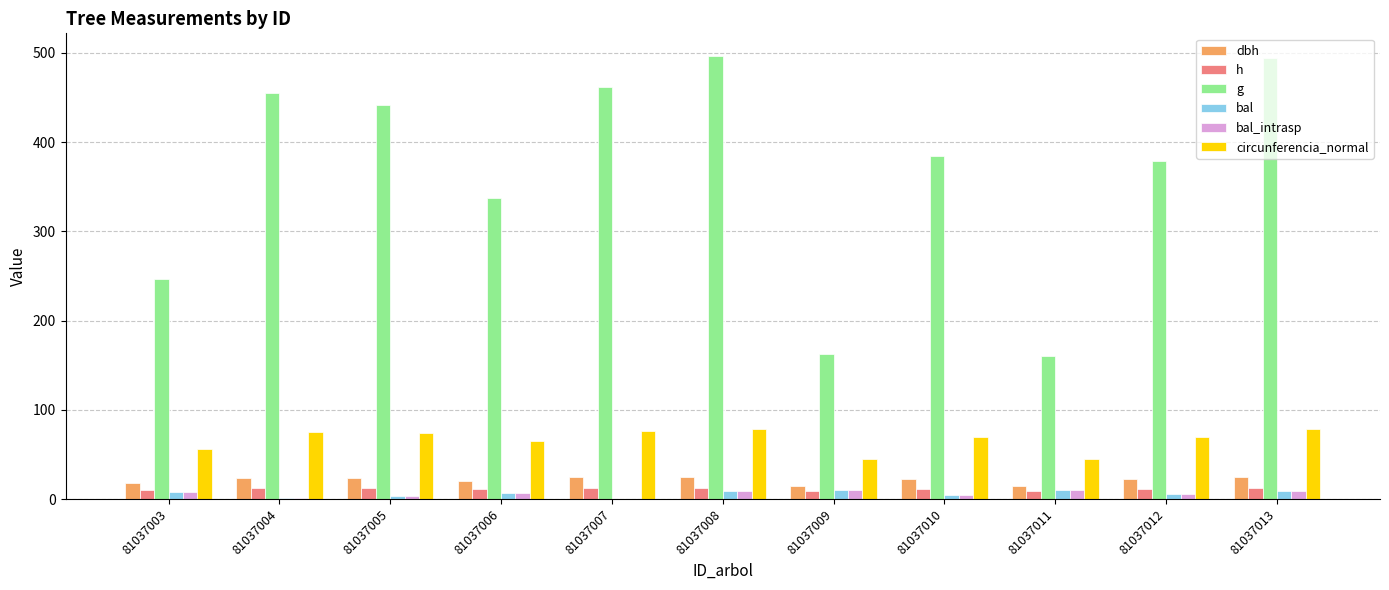

Which series has the largest range (max minus min)?

g